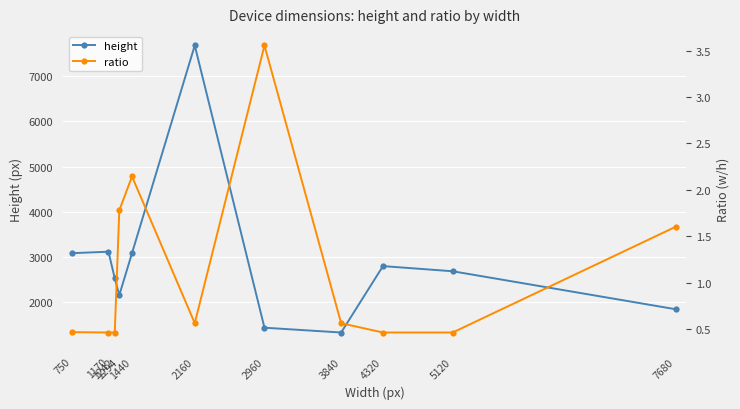

Rank the series at 2960 from lowest to highest value.

ratio, height